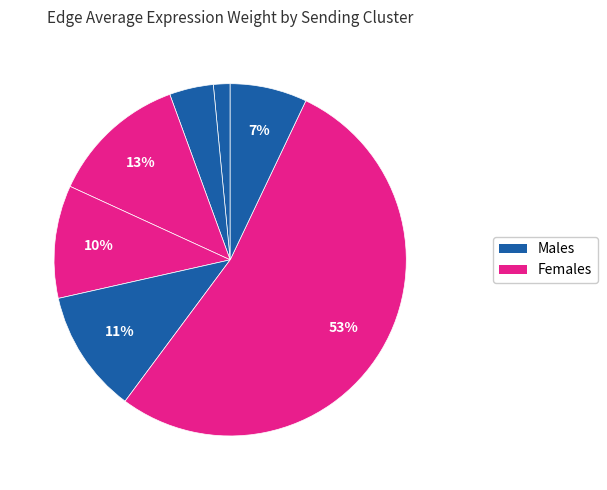

Count the number of slices in the pie.

7